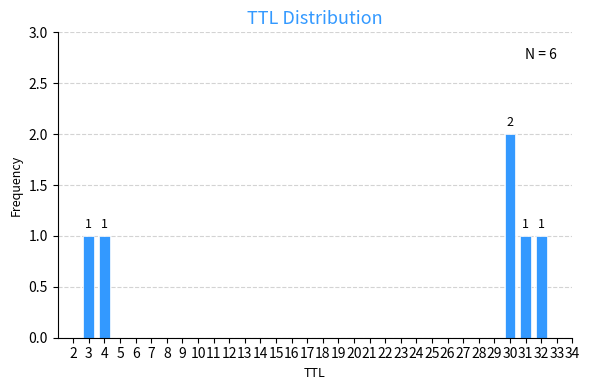

The value at 3 is 1. True or false?

True